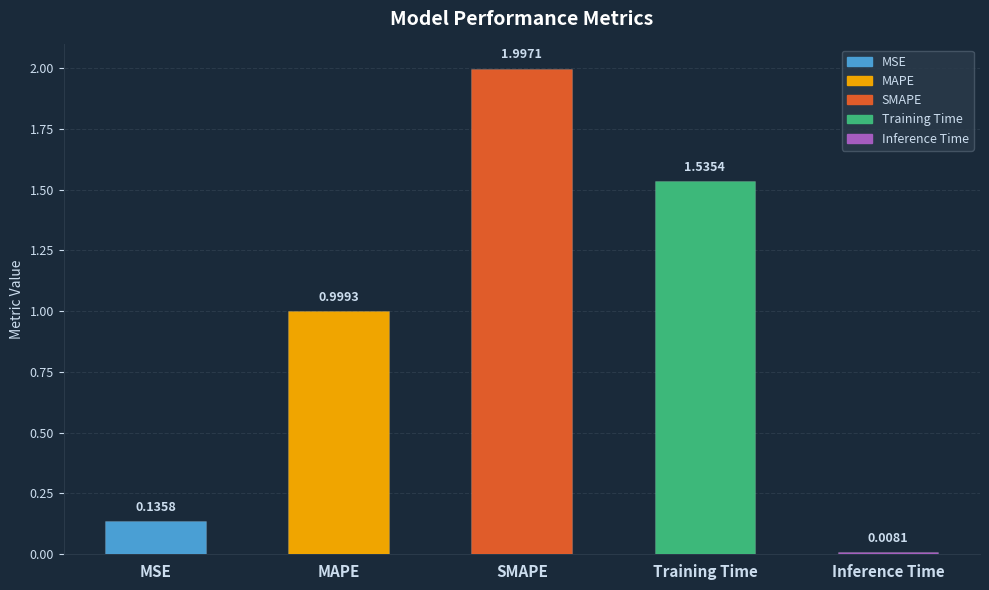

How many distinct data groups are displayed?

1